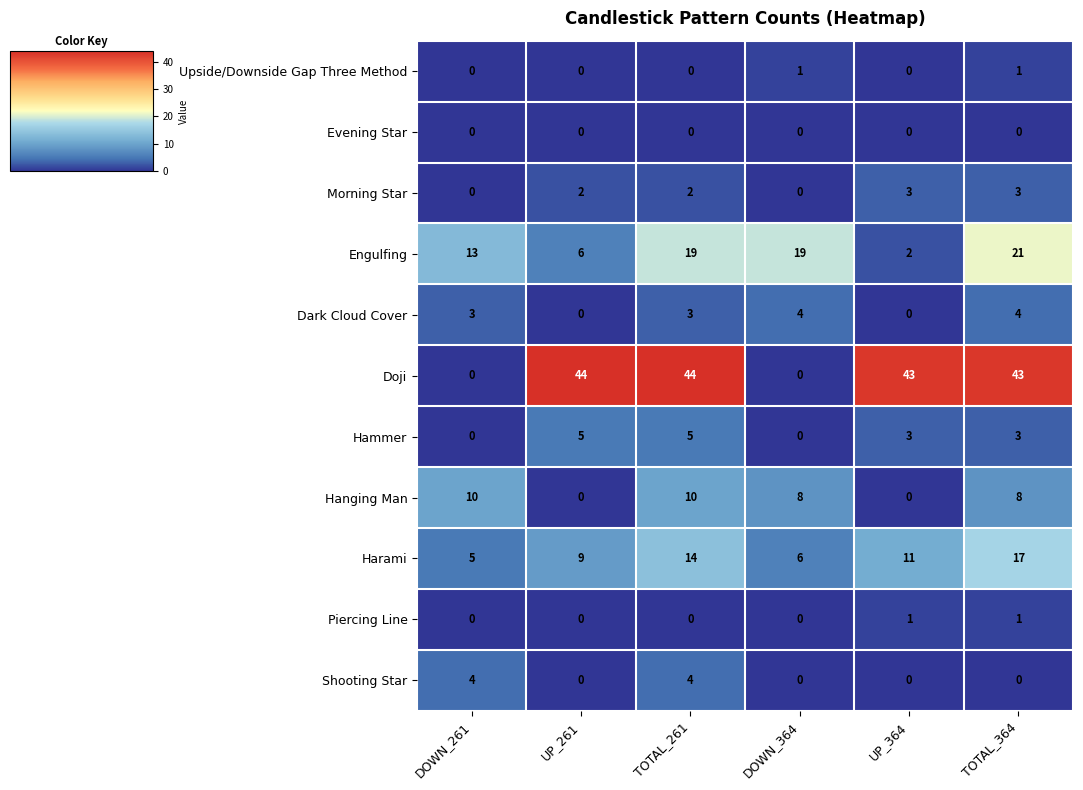

What is the spread (max minus min) of values at UP_364?

43